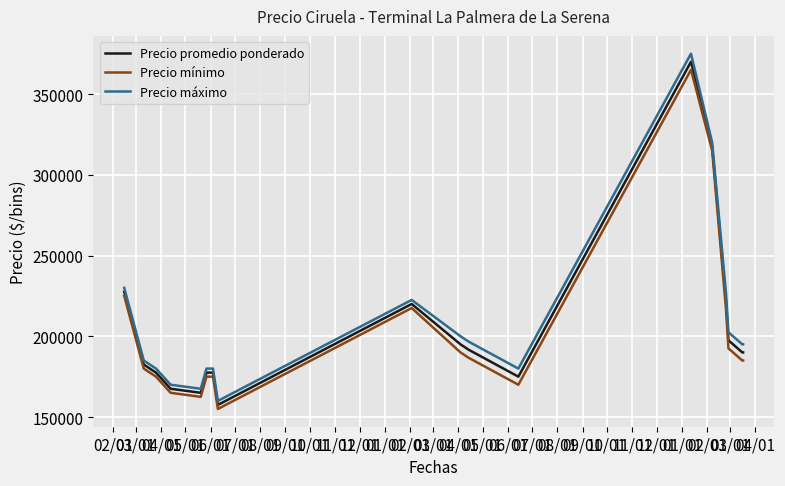

What is the greatest value displayed?

375000.0